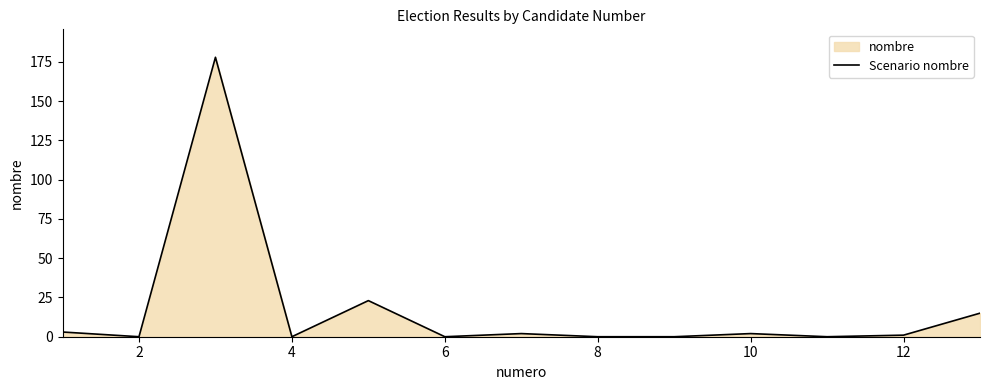

The chart shows a value of -84 at 4. True or false?

False